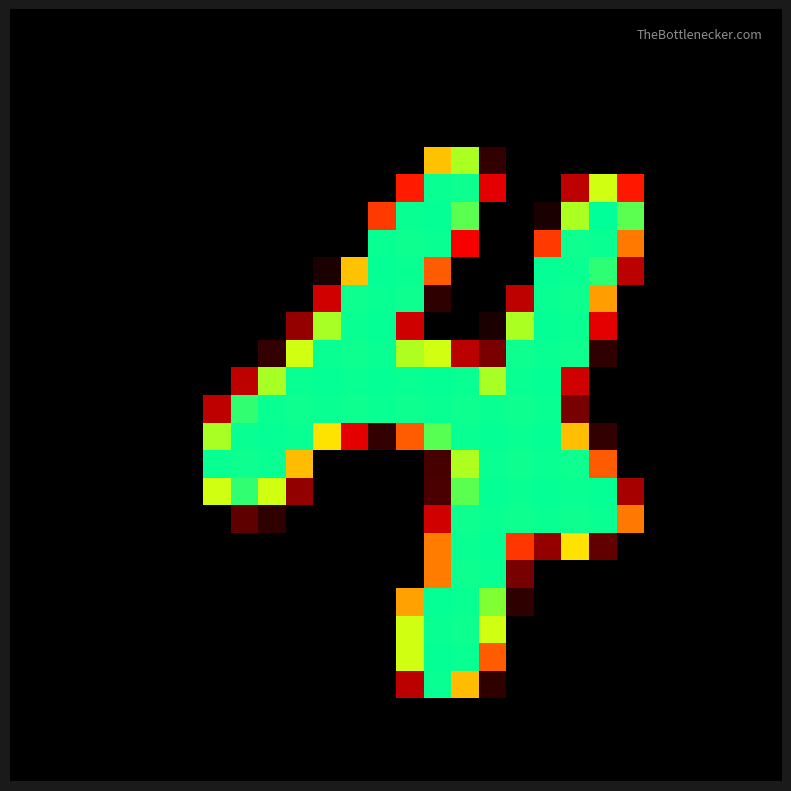

How many series are shown in this chart?

28